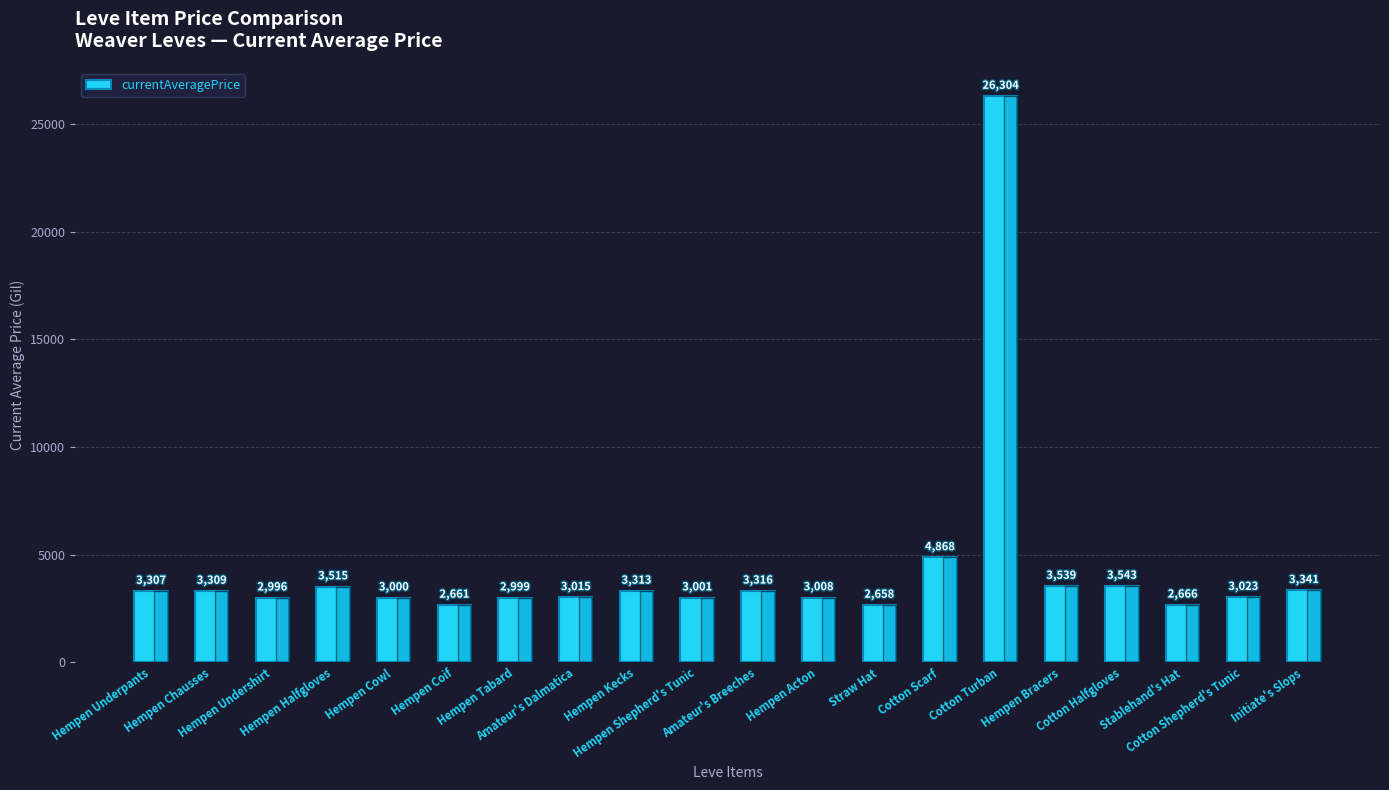

What is the minimum value shown in the chart?

2658